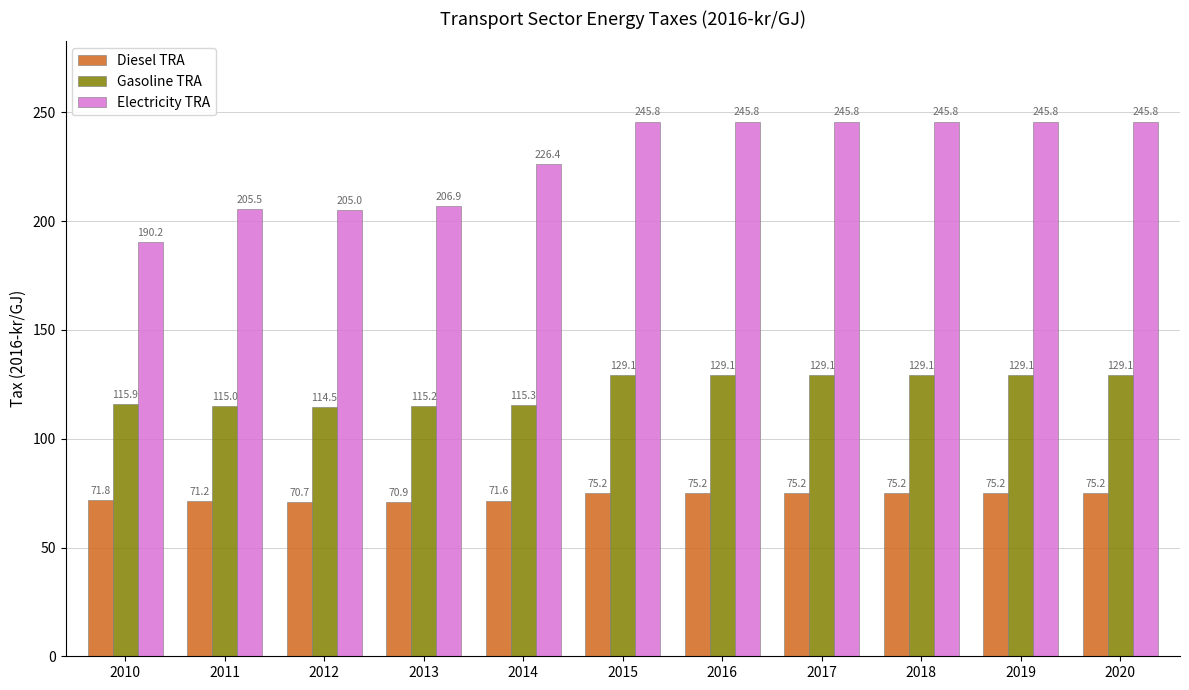

What value does the Electricity TRA series have at 2016?

245.8